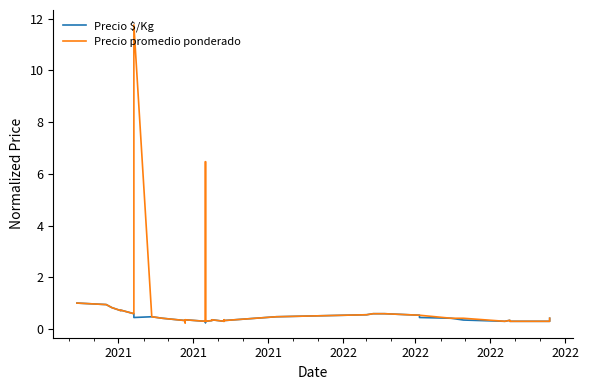

What is the greatest value displayed?

11.8